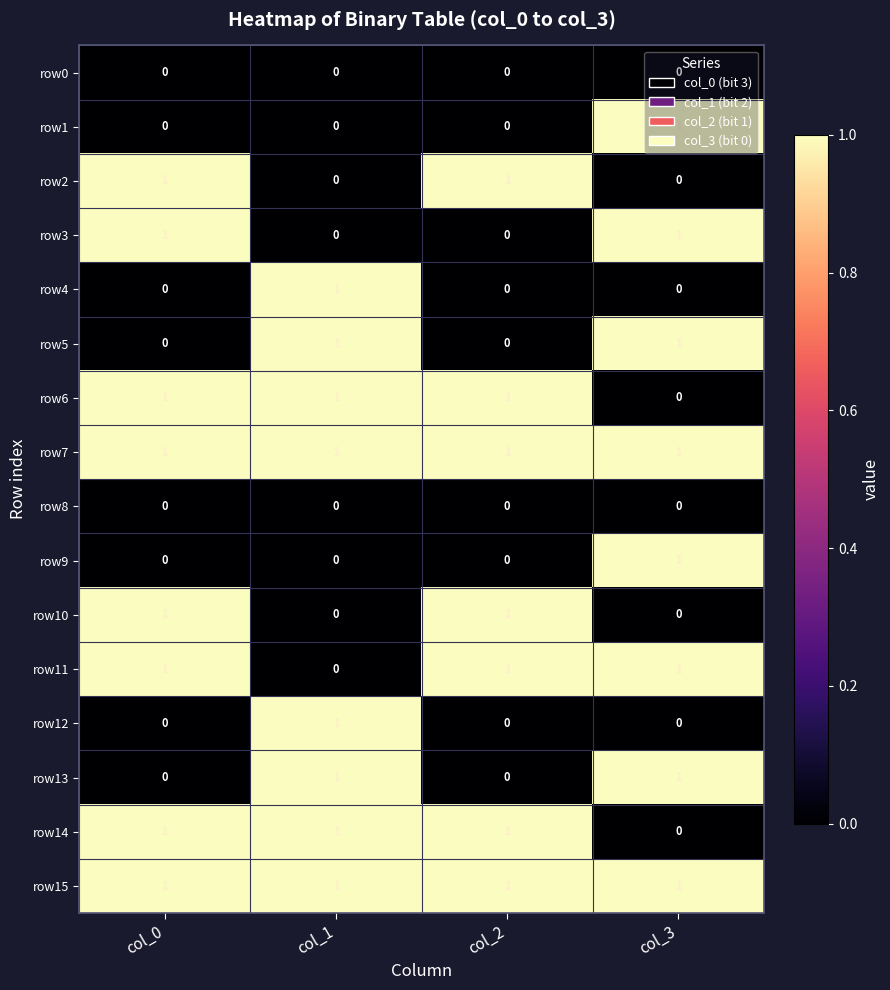

At which label is row11 closest to 0?

col_1